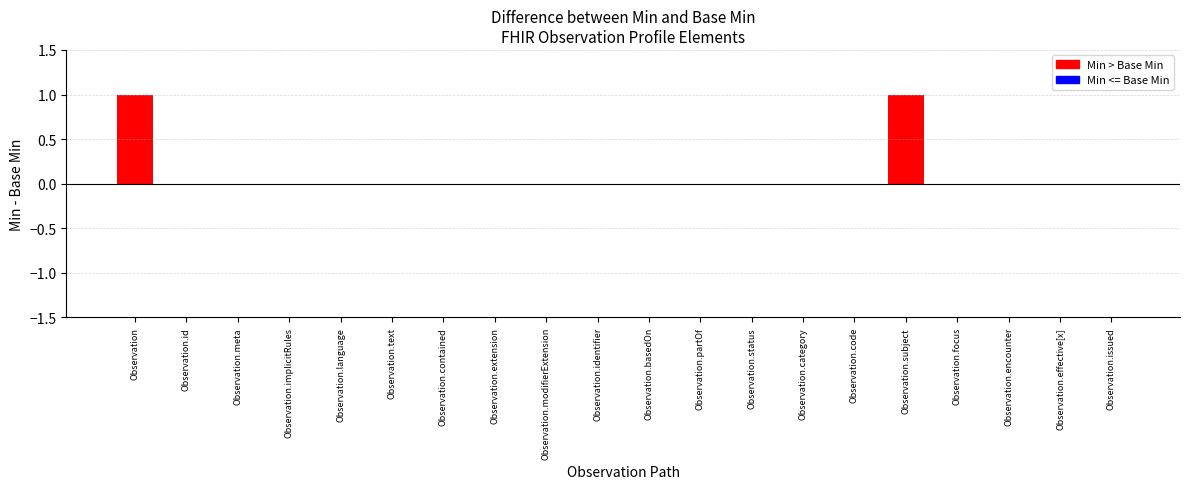

The value at Observation.subject is 1. True or false?

True